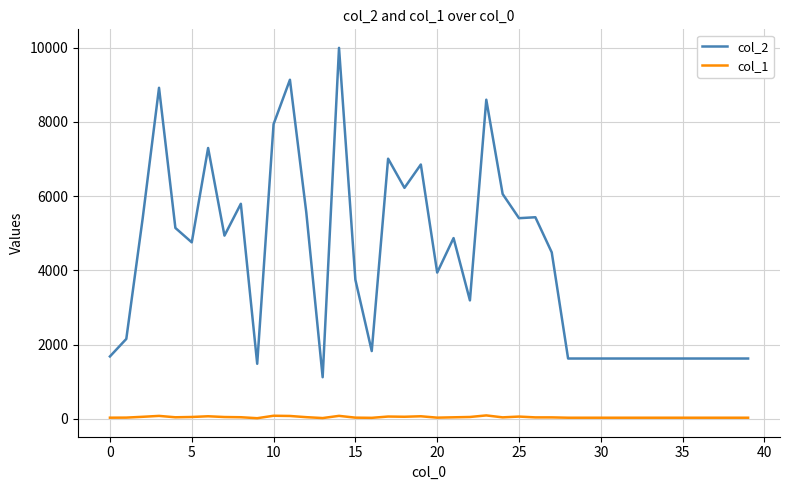

In col_2, how many points are higher than both neighbors (excluding endpoints)?

10